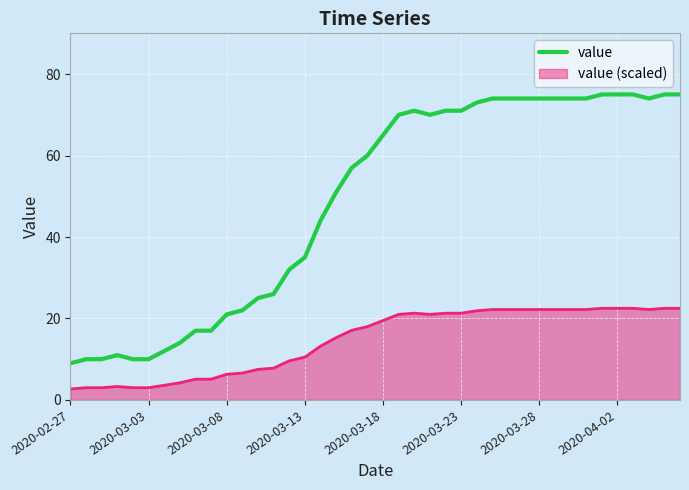

Which series has the largest total across all categories?

value